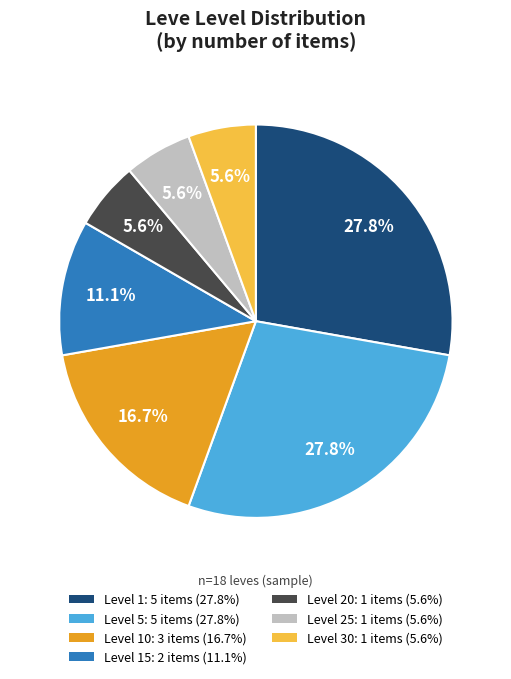

Between Level 5: 5 items (27.8%) and Level 25: 1 items (5.6%), which is larger?

Level 5: 5 items (27.8%)